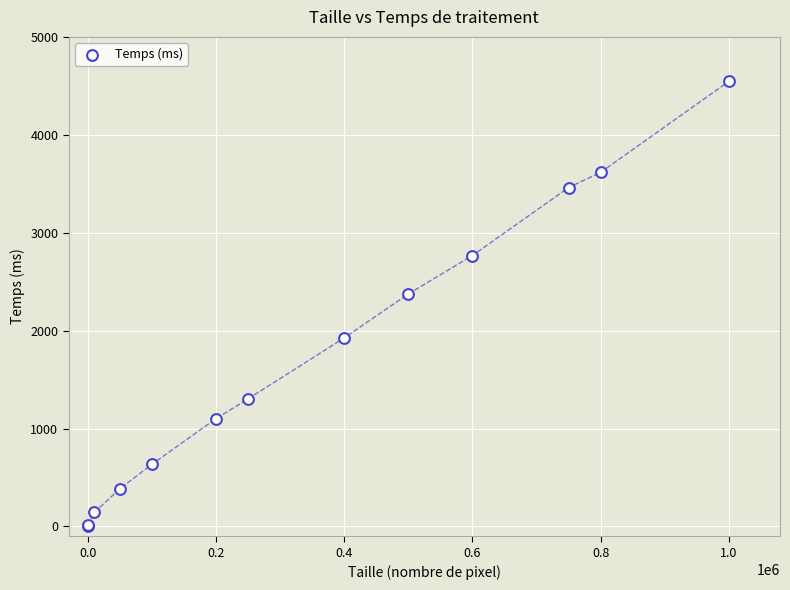

What Y value in the scatter plot is closest to 2277?

2375